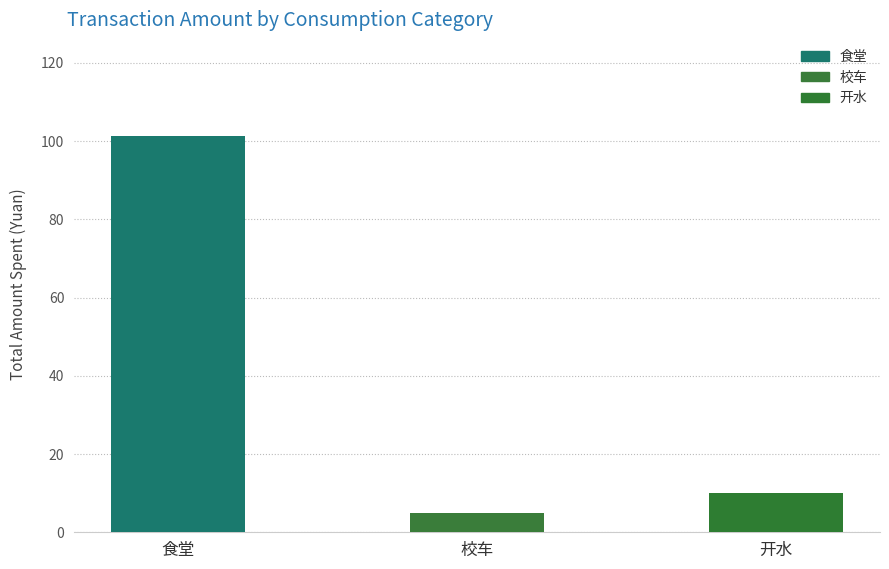

Rank the categories by value from lowest to highest.

校车, 开水, 食堂